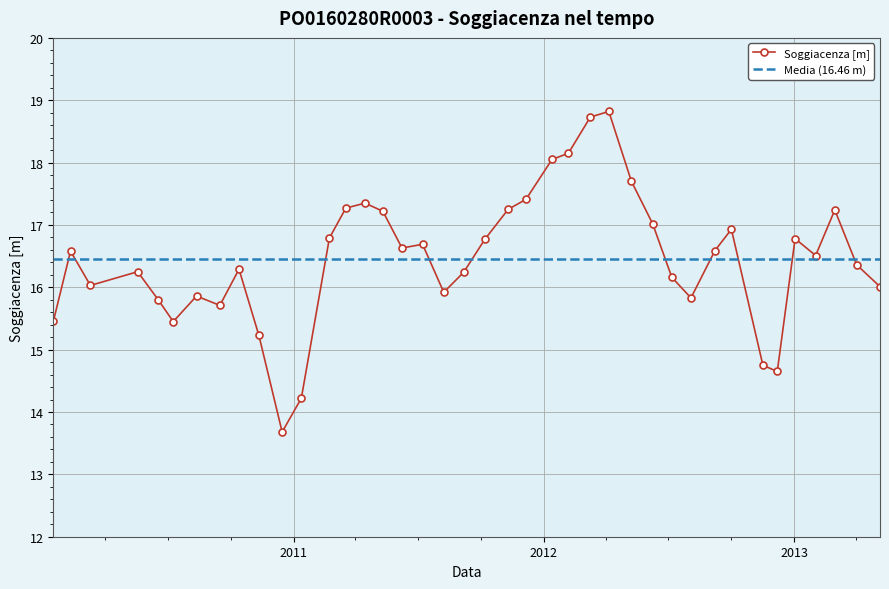

Rank the categories by value from lowest to highest.

2010-12-15, 2011-01-12, 2012-12-07, 2012-11-16, 2010-11-11, 2010-07-09, 2010-01-15, 2010-09-15, 2010-06-17, 2012-08-03, 2010-08-12, 2011-08-08, 2013-05-06, 2010-03-10, 2012-07-06, 2011-09-06, 2010-05-18, 2010-10-13, 2013-04-02, 2013-02-01, 2010-02-09, 2012-09-07, 2011-06-08, 2011-07-08, 2011-10-07, 2013-01-02, 2011-02-22, 2012-10-01, 2012-06-08, 2011-05-11, 2013-03-01, 2011-11-10, 2011-03-18, 2011-04-15, 2011-12-06, 2012-05-08, 2012-01-13, 2012-02-06, 2012-03-09, 2012-04-05